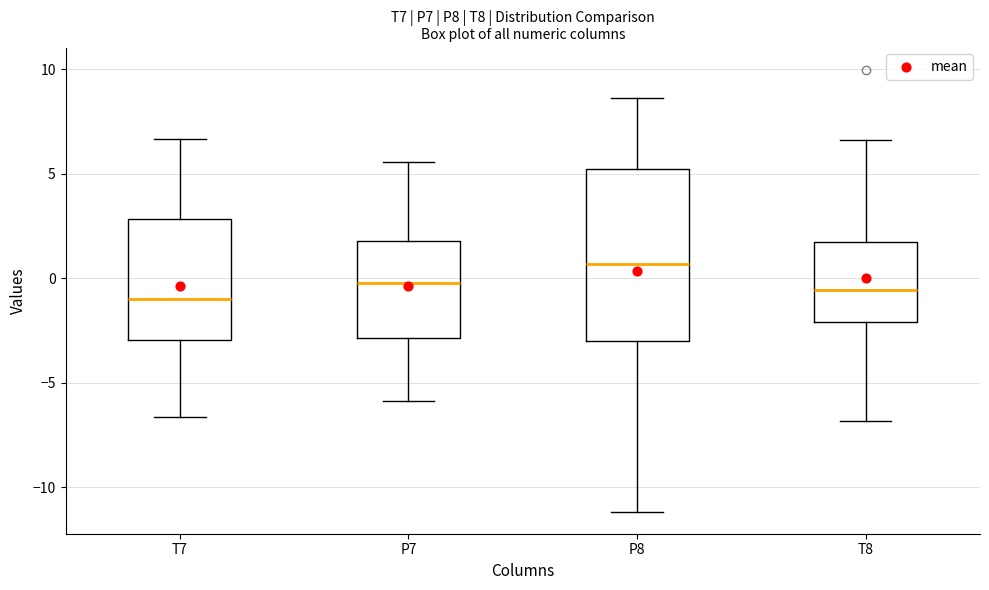

Reading left to right, transcribe this box plot: for each box, give where its median line is, the range the box spans, and where its two whiskers end, as read against the y-axis. The values are not printed on the chart, so give them approximately, as read against the axis.

T7: median -1.0, box -3.0 to 3.0, whiskers -6.5 to 6.5
P7: median 0.0, box -3.0 to 2.0, whiskers -6.0 to 5.5
P8: median 0.5, box -3.0 to 5.0, whiskers -11.0 to 8.5
T8: median -0.5, box -2.0 to 1.5, whiskers -7.0 to 6.5